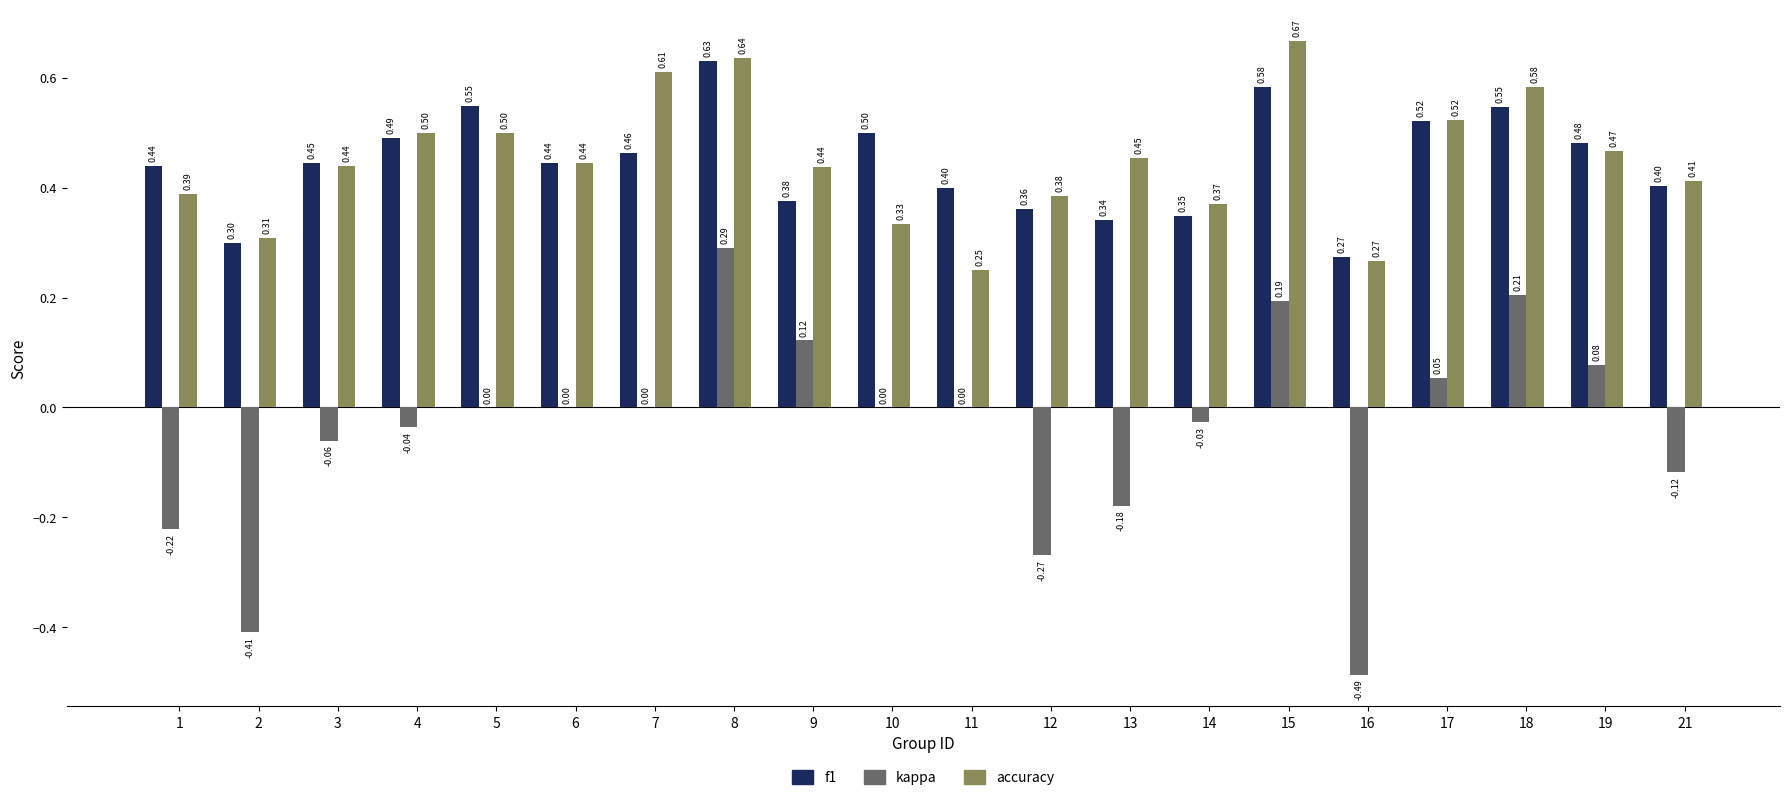

How many categories are shown in the chart?

20